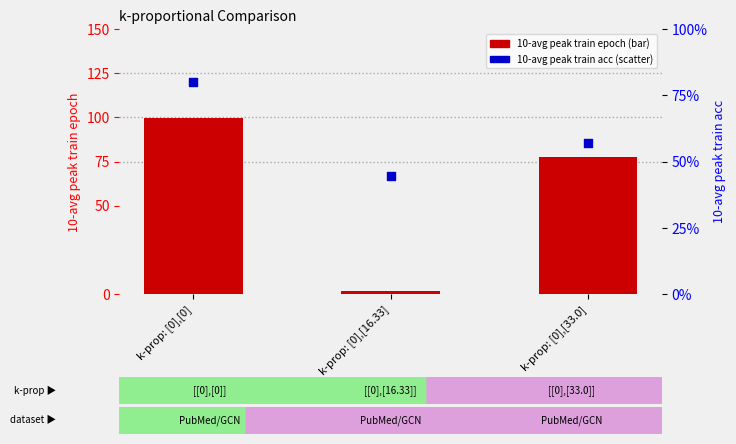

Is the value of 10-avg peak train epoch at k-prop: [0],[0] greater than the value of 10-avg peak train acc at k-prop: [0],[16.33]?

Yes